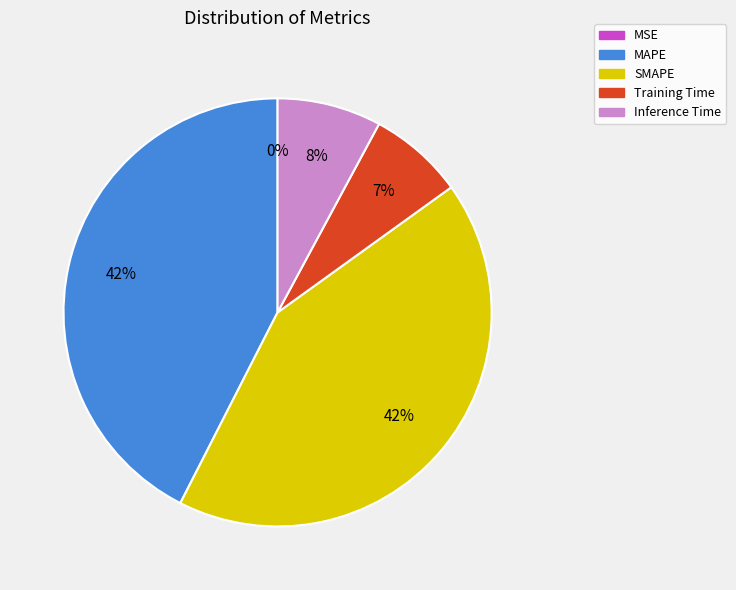

To the nearest percent, what percentage of the pie is SMAPE?

42%